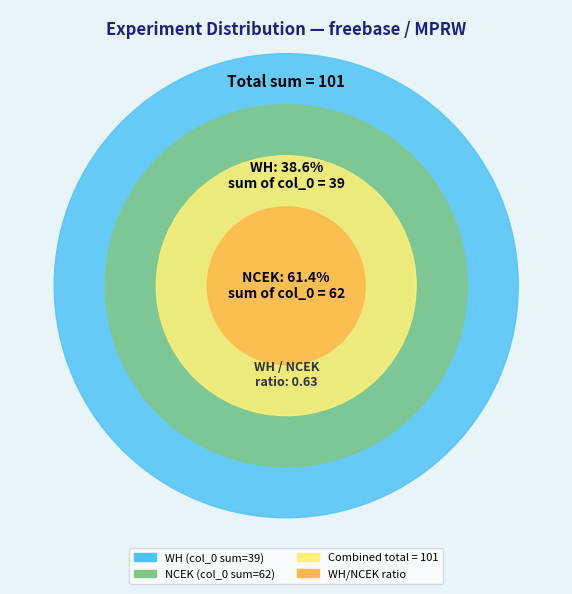

Between WH and WH, which is larger?

WH